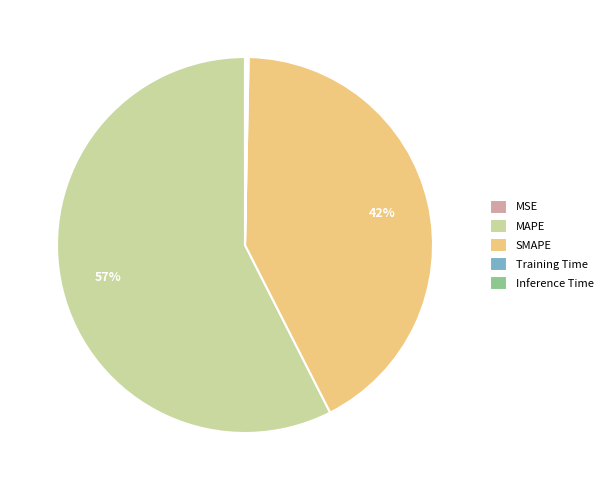

Which has a higher value, SMAPE or MAPE?

MAPE